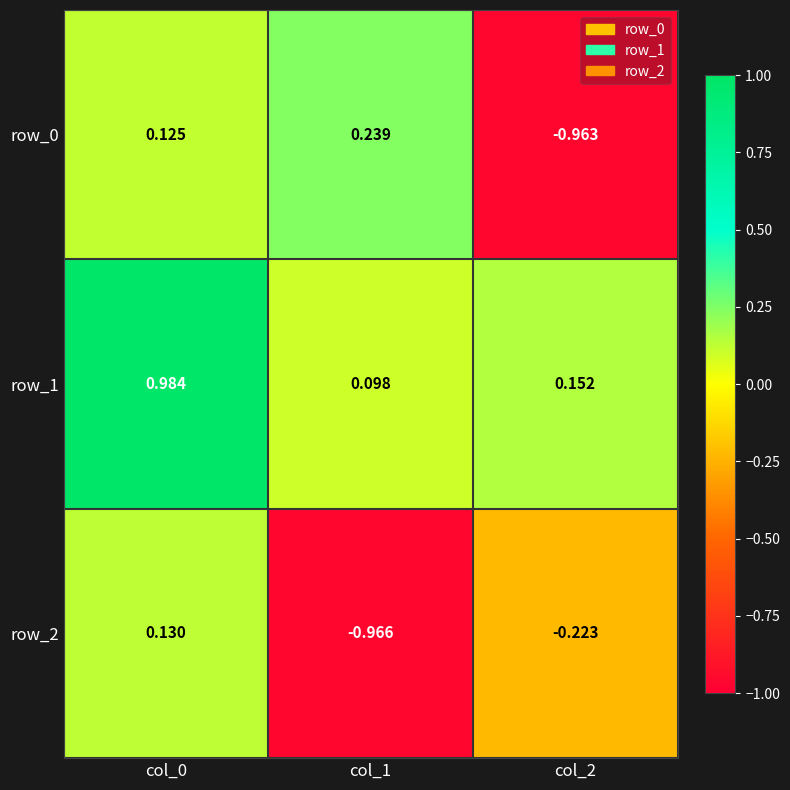

Rank the series at col_1 from highest to lowest value.

row_0, row_1, row_2